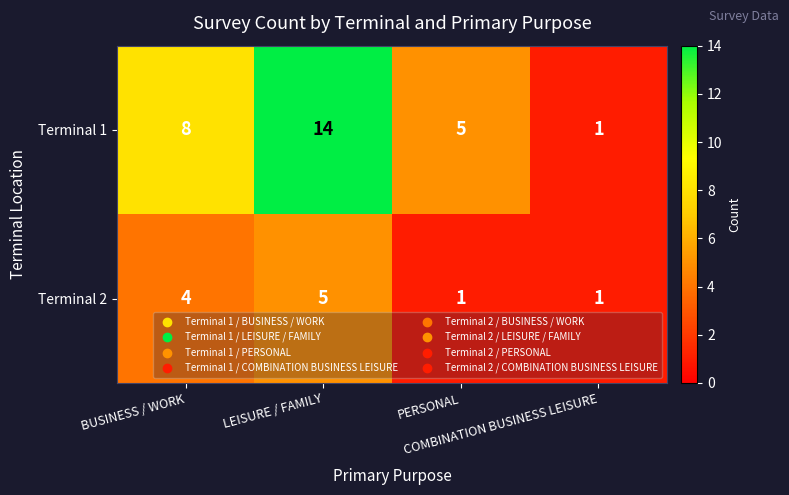

Which series has the largest total across all categories?

Terminal 1